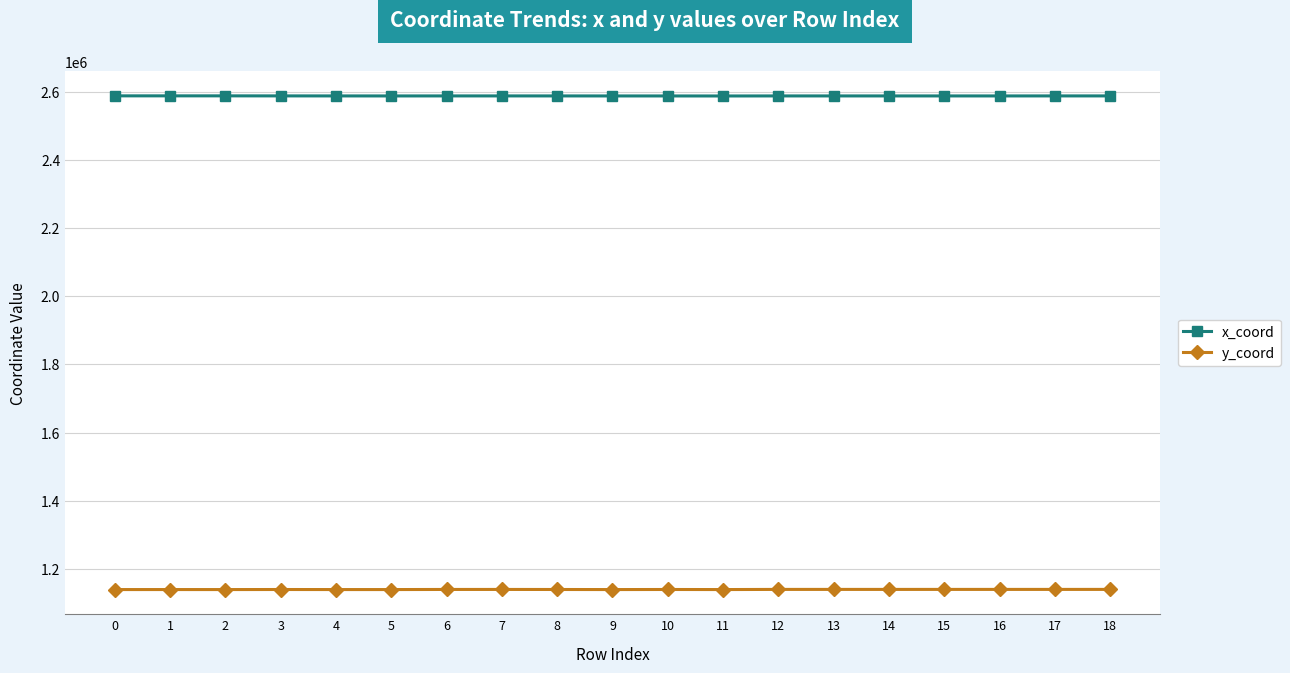

How many lines are shown in the chart?

2